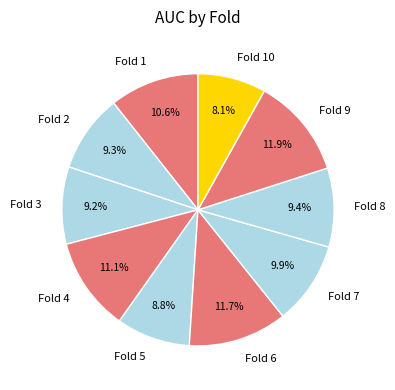

True or false: Fold 6 accounts for 1% of the total.

False